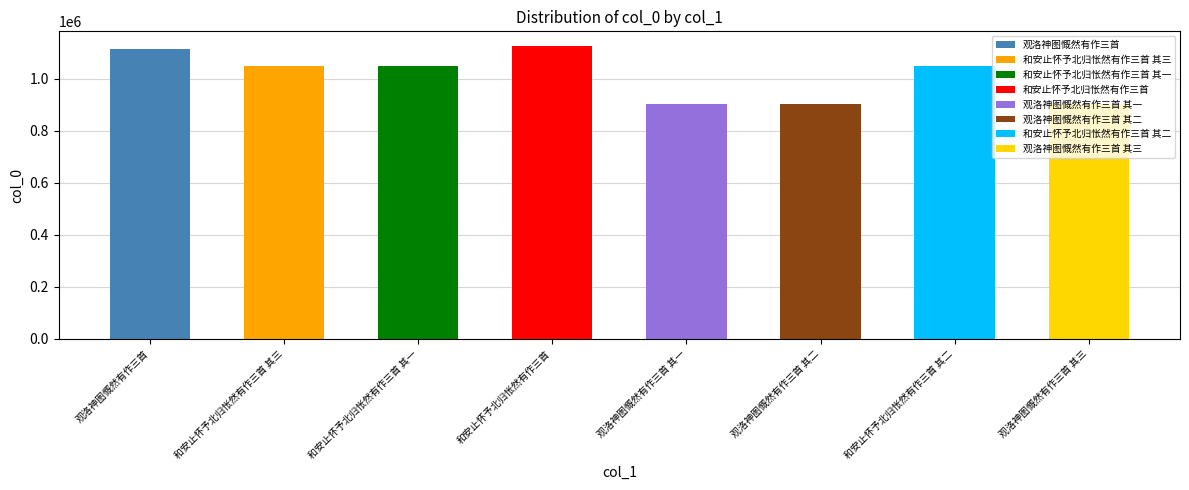

What is the change in value from 观洛神图慨然有作三首 其一 to 和安止怀予北归怅然有作三首 其二?

+148887